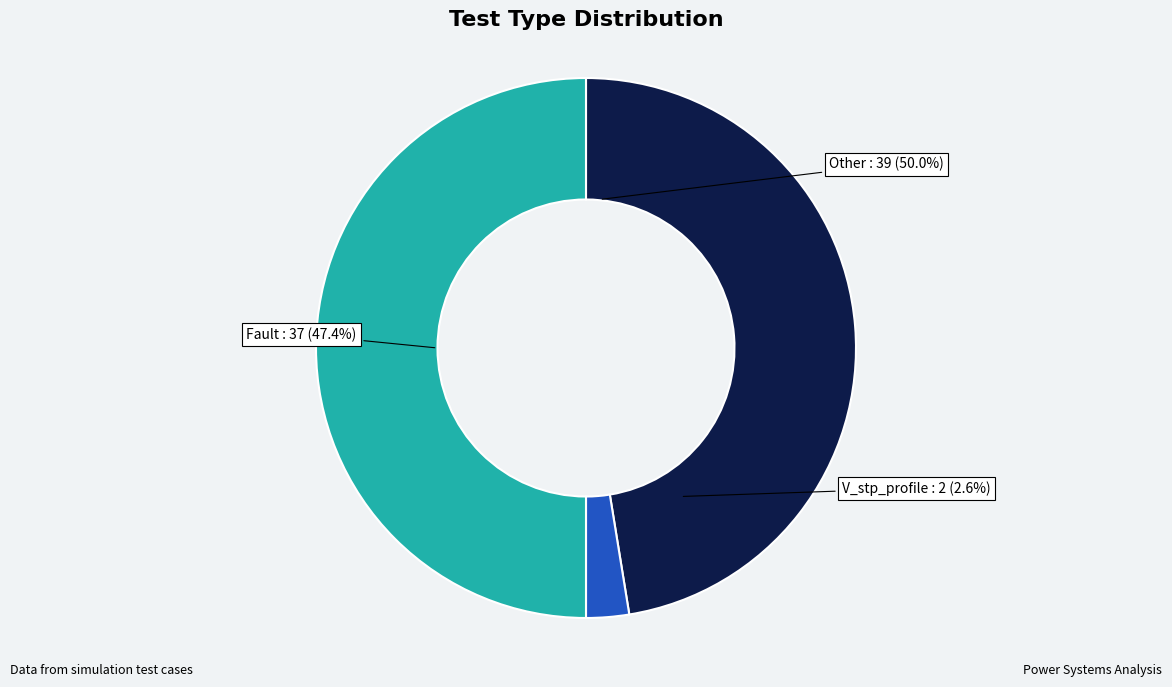

What is the largest slice in the pie chart?

Other